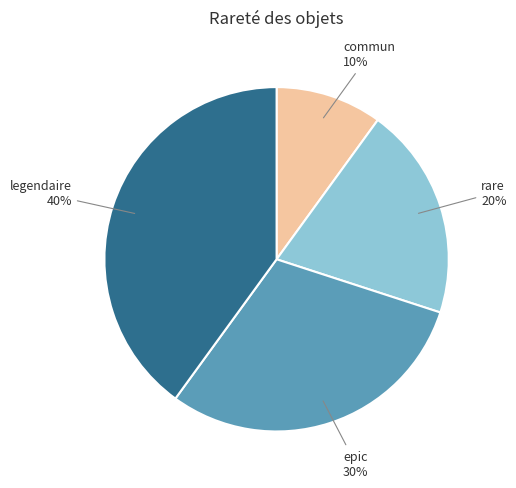

Combined, do epic and legendaire account for over 50%?

Yes